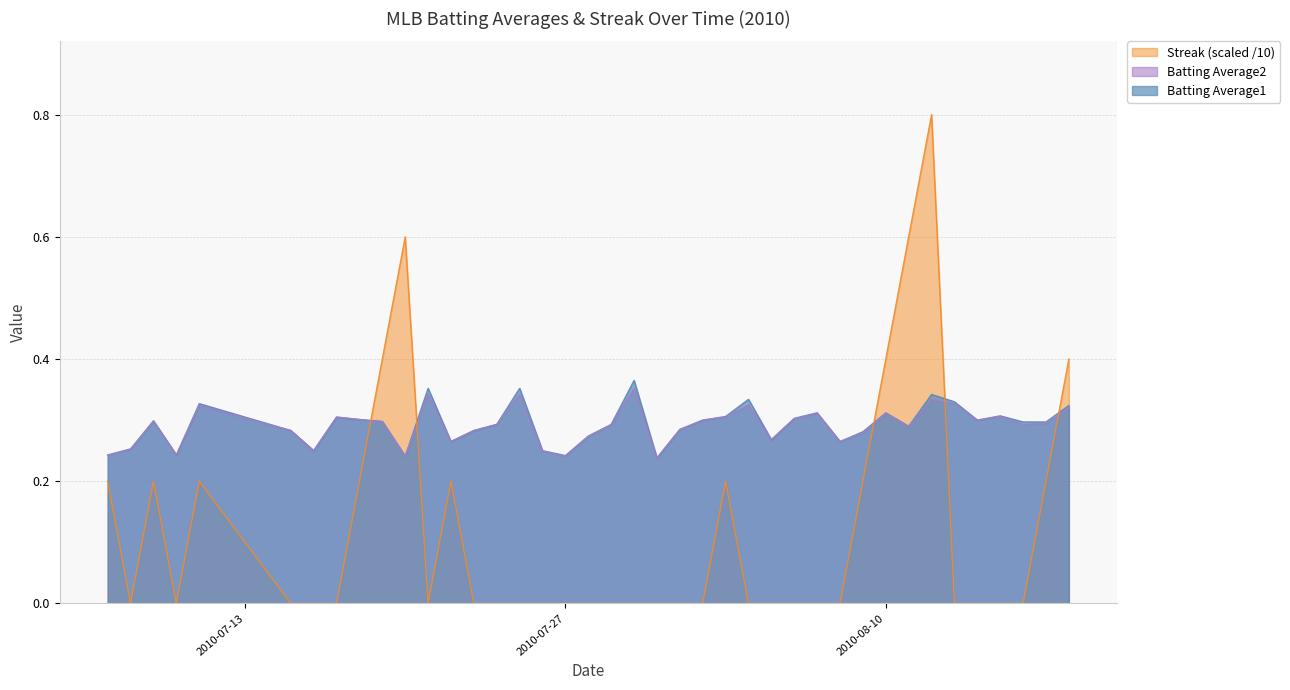

What is the sum of the Streak values at 2010-08-01 and 2010-07-19?

0.4